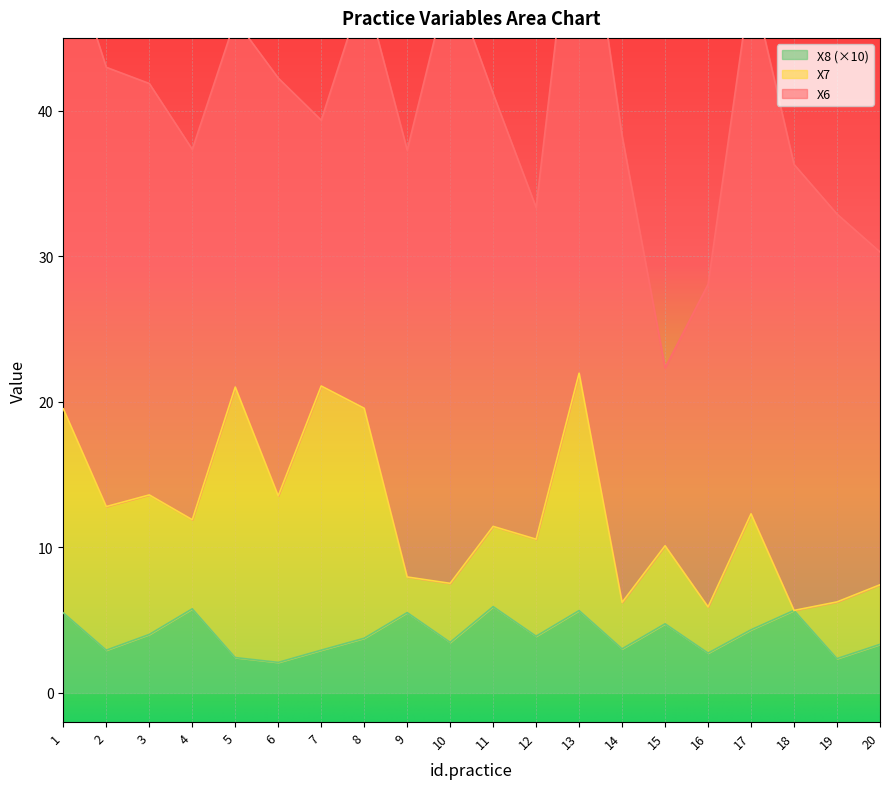

The X7 series shows 15.8 at 8. True or false?

True